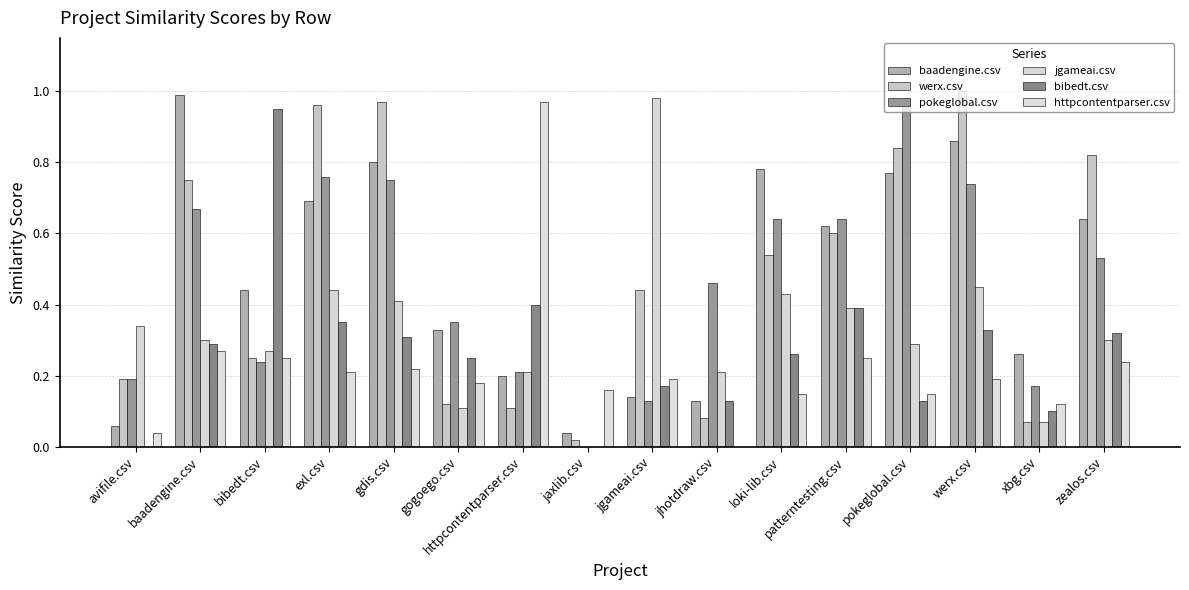

The httpcontentparser.csv series shows 0.1 at gogoego.csv. True or false?

False